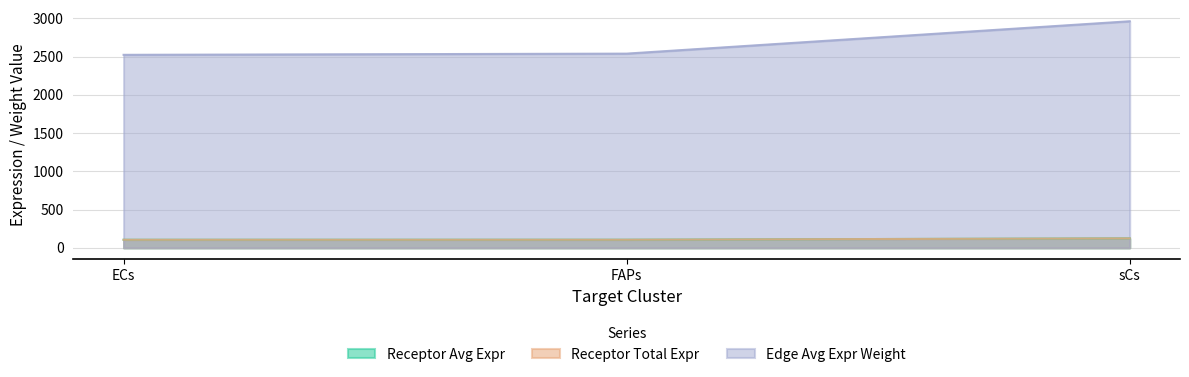

What is the sum of the Receptor total expression value values at ECs and sCs?

229.4